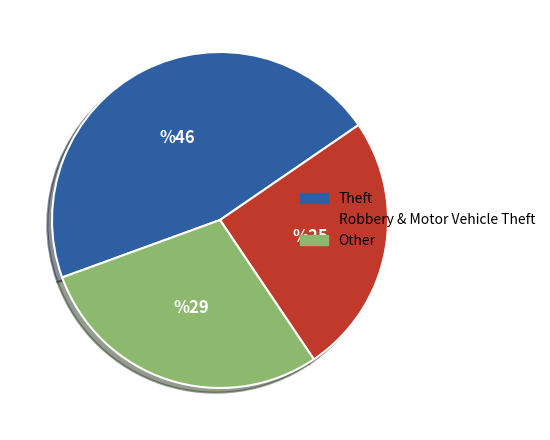

Do Other and Robbery & Motor Vehicle Theft together represent more than half of the pie?

Yes